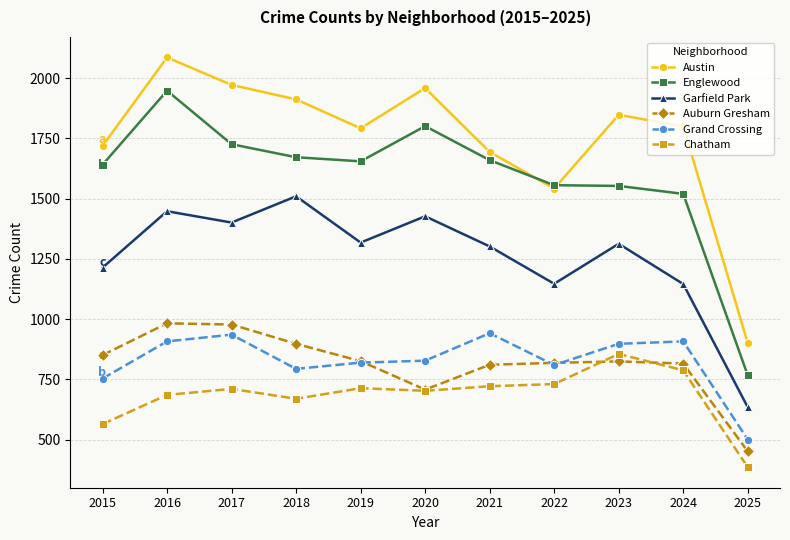

How many values in the Austin series are below 1800?

5